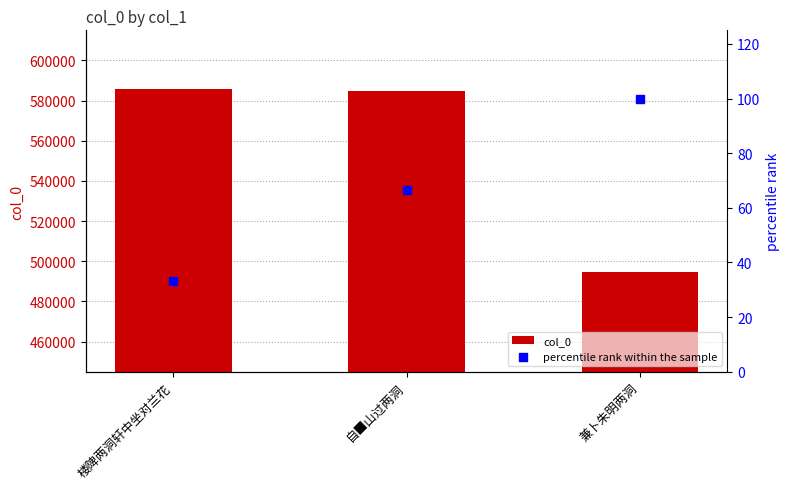

Is the value of percentile rank within the sample at 兼卜朱明两洞 greater than the value of col_0 at 楼陴两洞轩中坐对兰花?

No